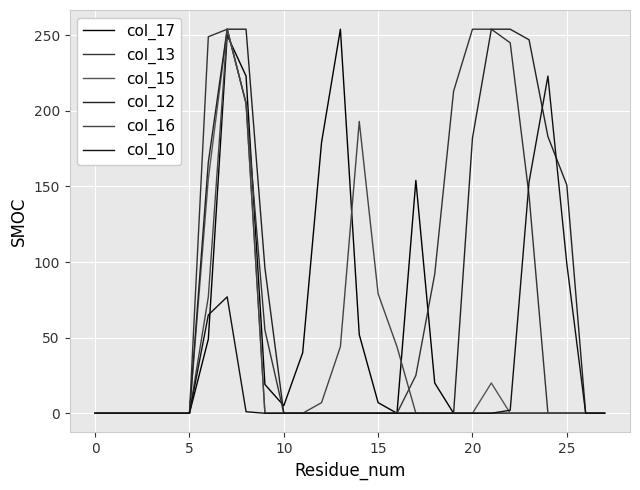

What is the value of the col_13 point at the 18th from the left?

25